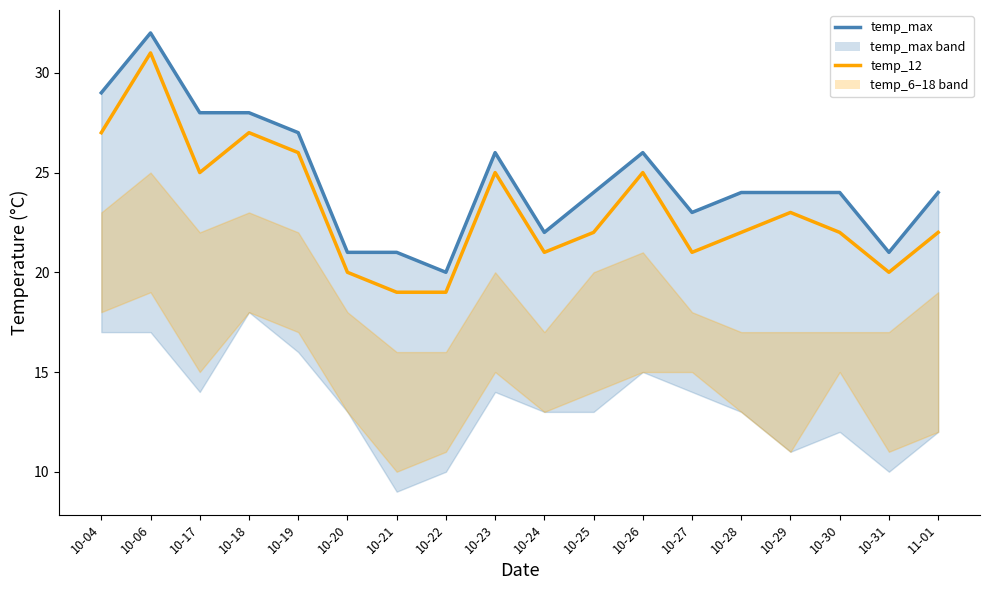

True or false: temp_max_line and temp_12 intersect in this chart.

False